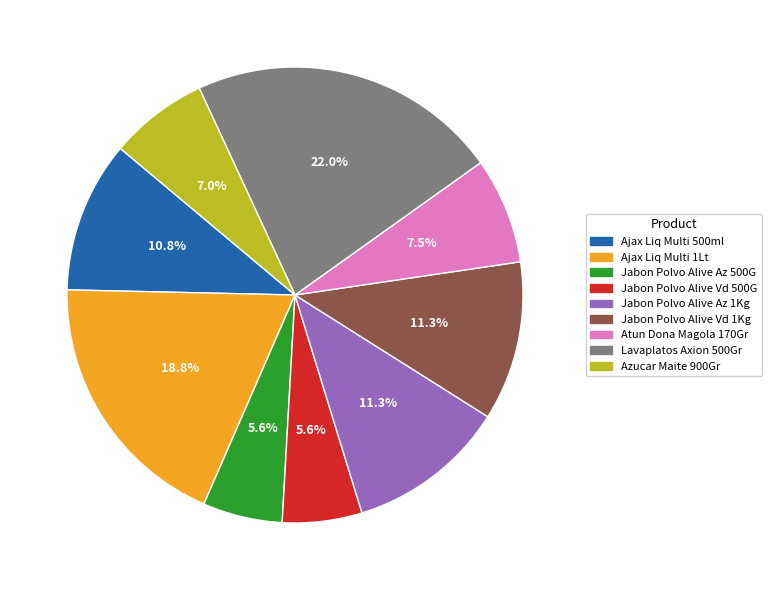

Which category has the biggest portion of the pie?

Lavaplatos Axion 500Gr